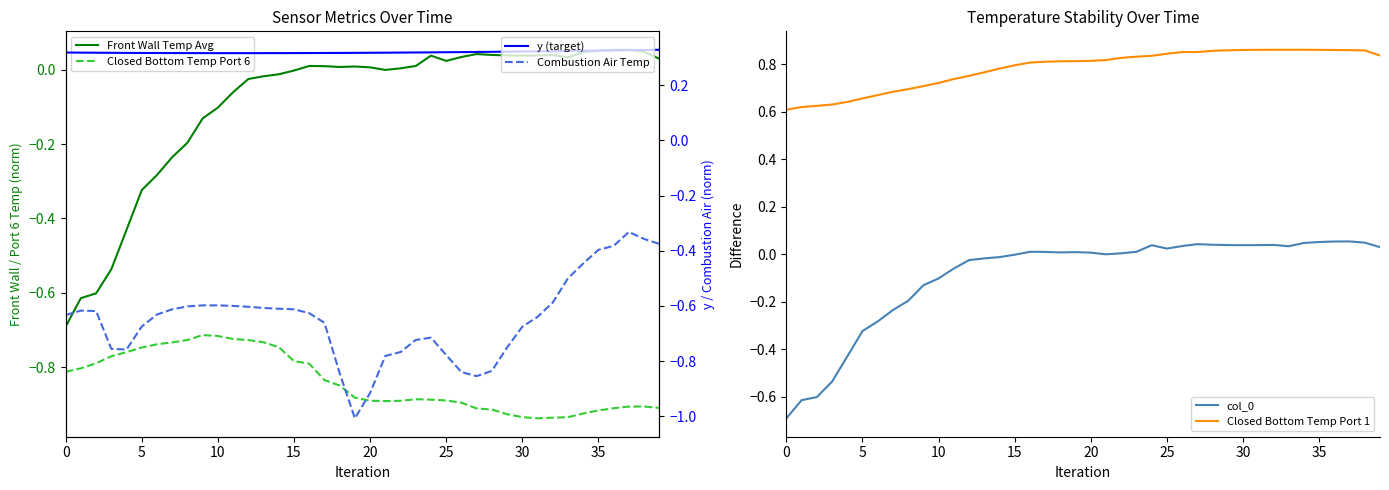

What is the label of the 28th point from the right?

12